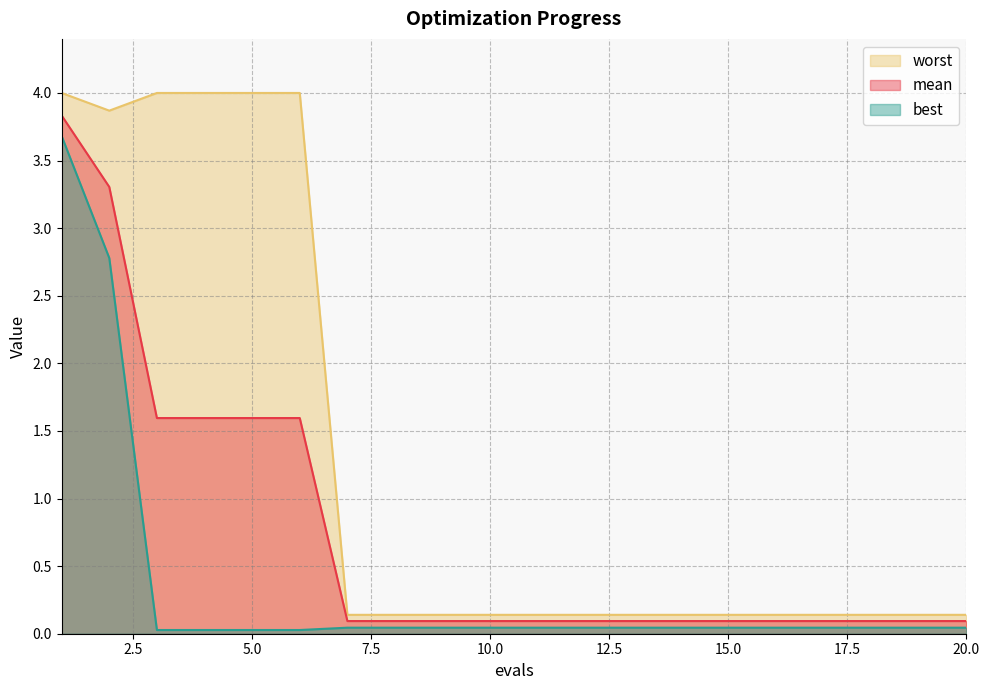

What is the difference between the second highest and second lowest values in the mean series?

3.2